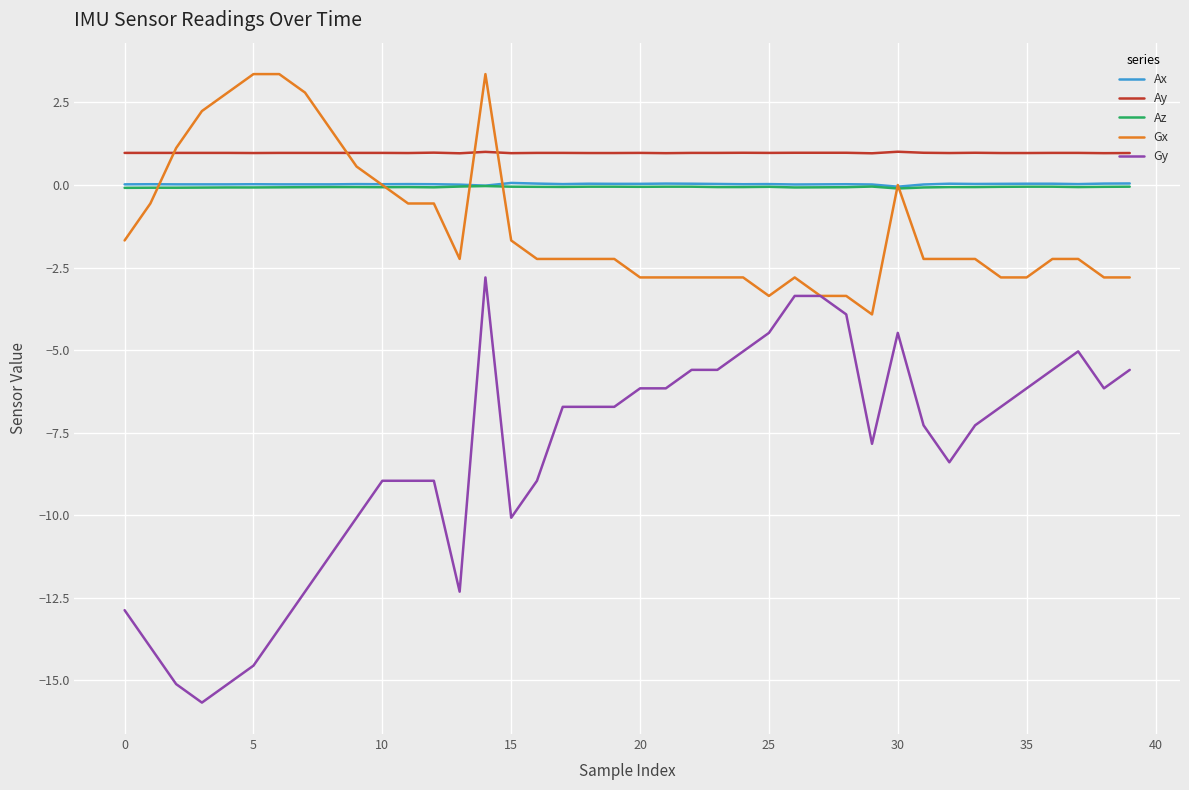

Which series has the largest range (max minus min)?

Gy